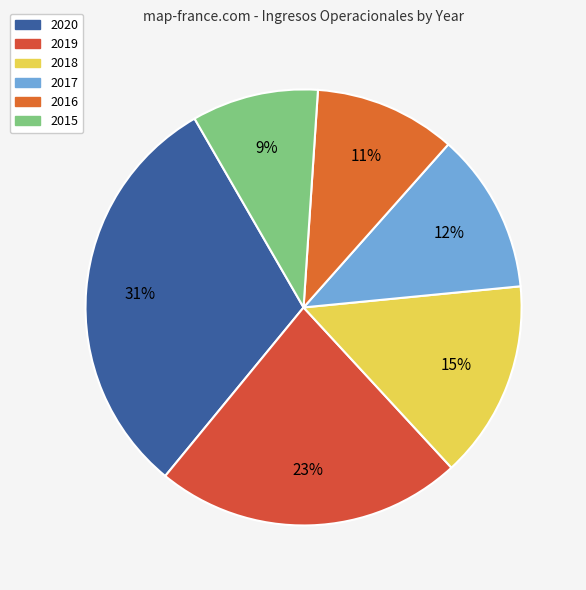

The 2020 slice represents 31% of the pie. True or false?

True